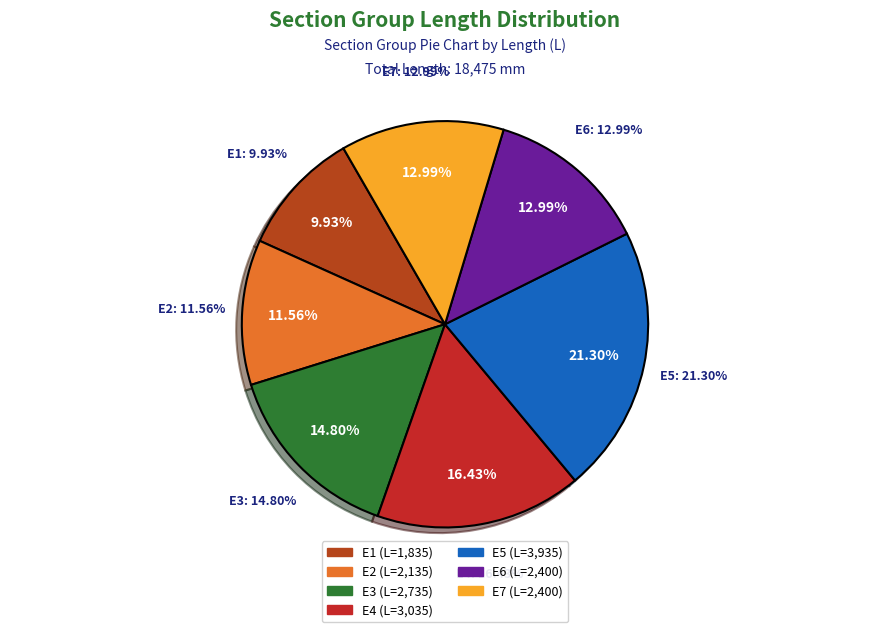

What is the change in value from E2 to E7?

+265